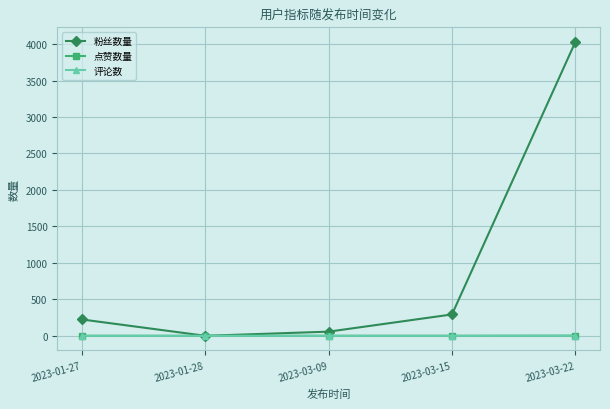

What is the total value across all series at 2023-03-15?

293